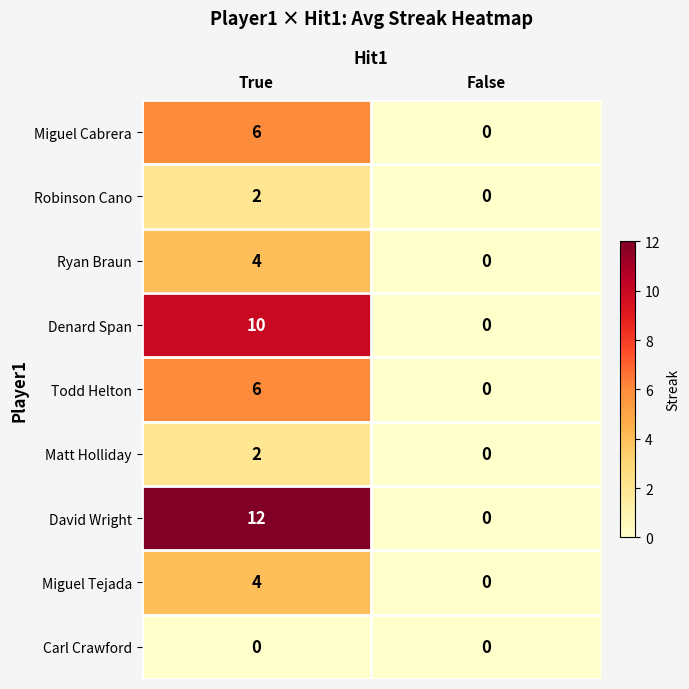

Which series has the largest total across all categories?

David Wright